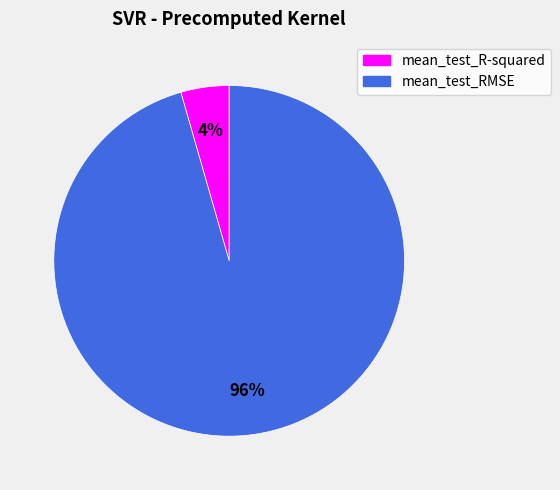

Which has a higher value, mean_test_RMSE or mean_test_R-squared?

mean_test_RMSE